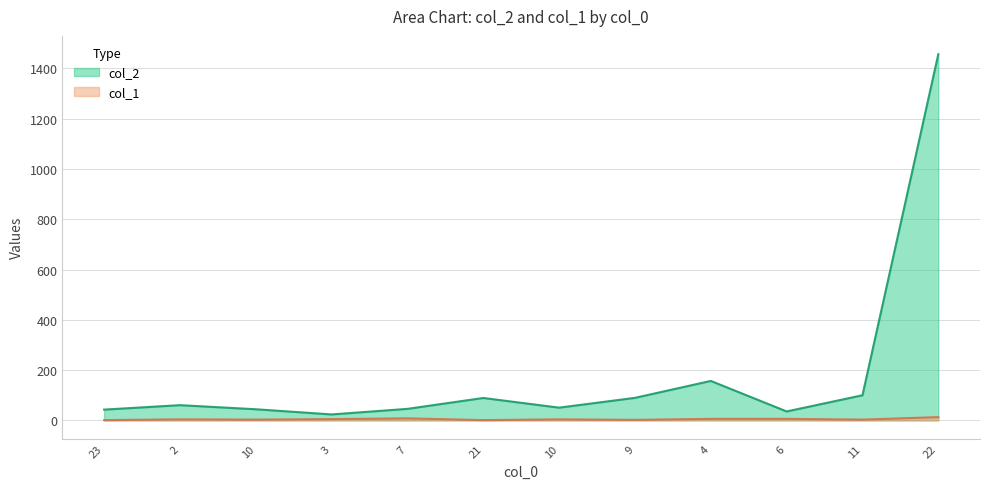

Where is the first local maximum for col_2?

2